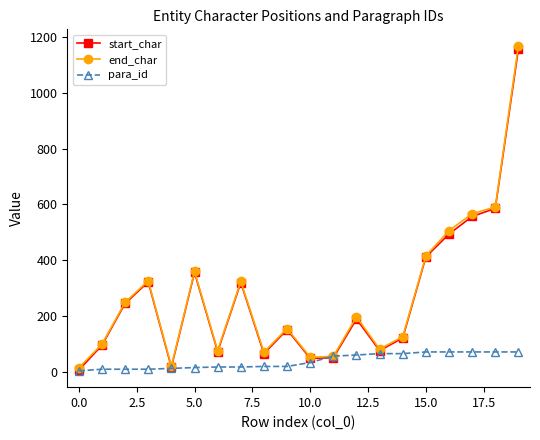

Which series has the widest spread of values?

end_char